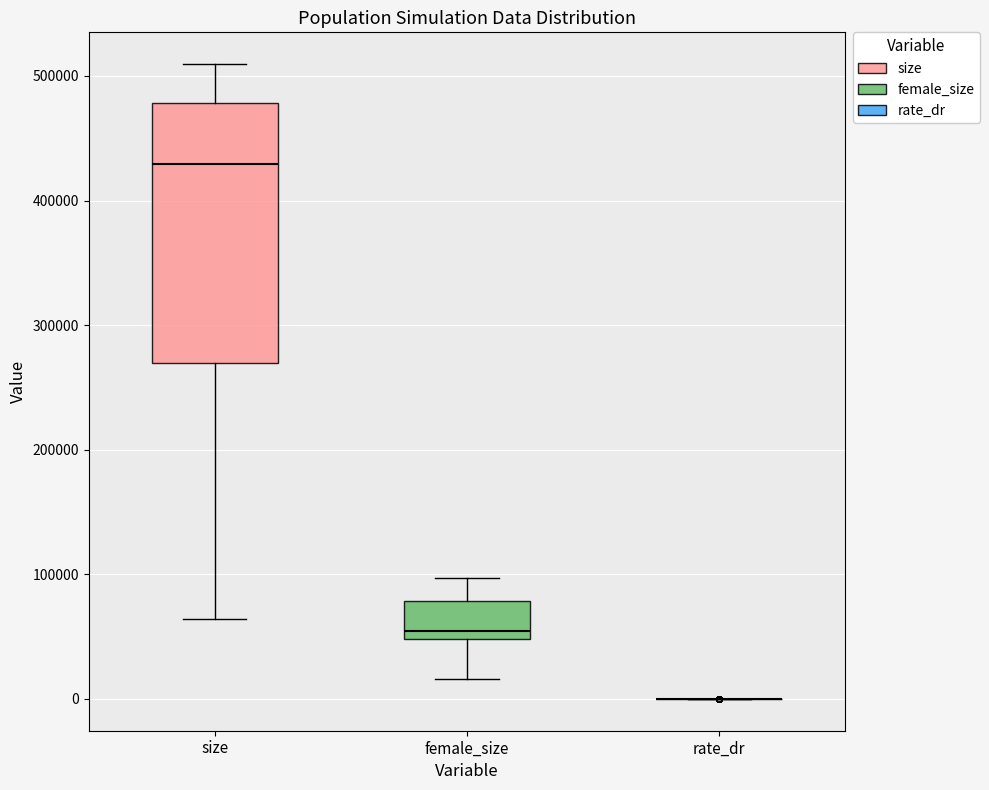

Reading left to right, read every box against the y-axis: the position of its median line, the range the box covers, and the ends of its whiskers. The values are not printed on the chart, so give them approximately, as read against the axis.

size: median 430000, box 270000 to 480000, whiskers 60000 to 510000
female_size: median 50000 (just above the box's lower edge), box 50000 to 80000, whiskers 20000 to 100000
rate_dr: box collapsed to a line at 0, whiskers 0 to 0